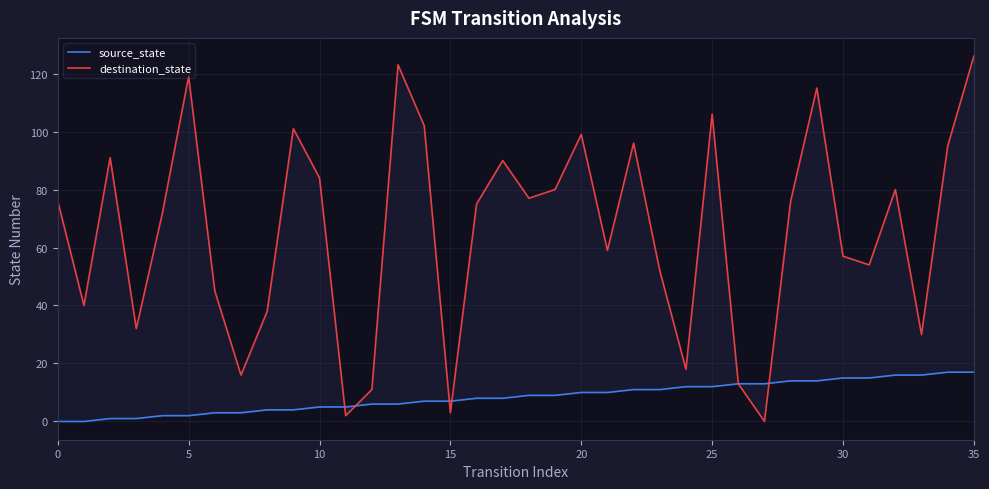

How many values in the destination_state series are below 76?

18